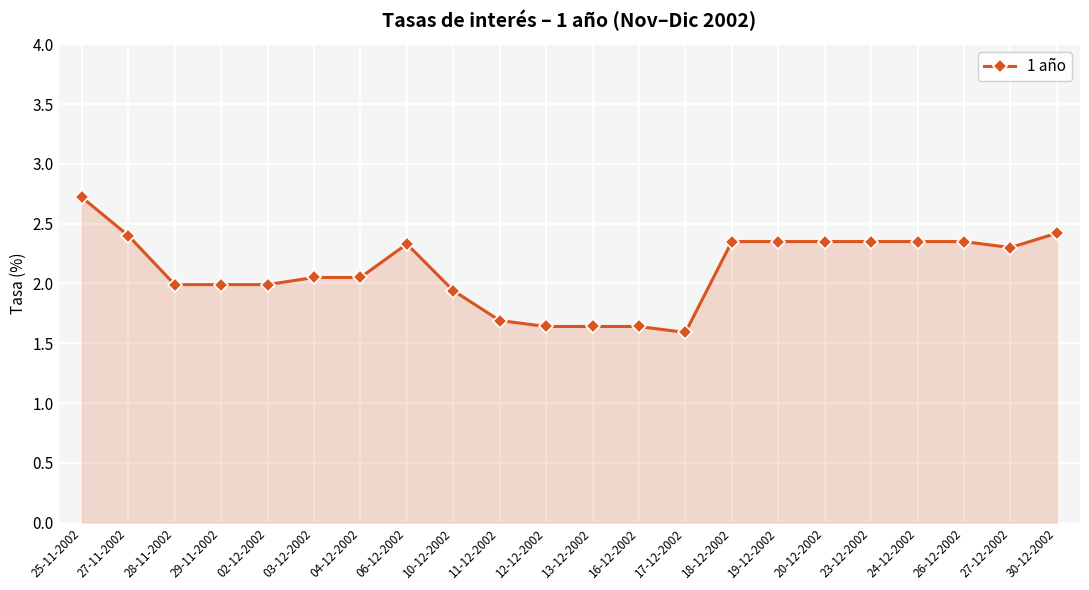

What is the greatest value displayed?

2.7